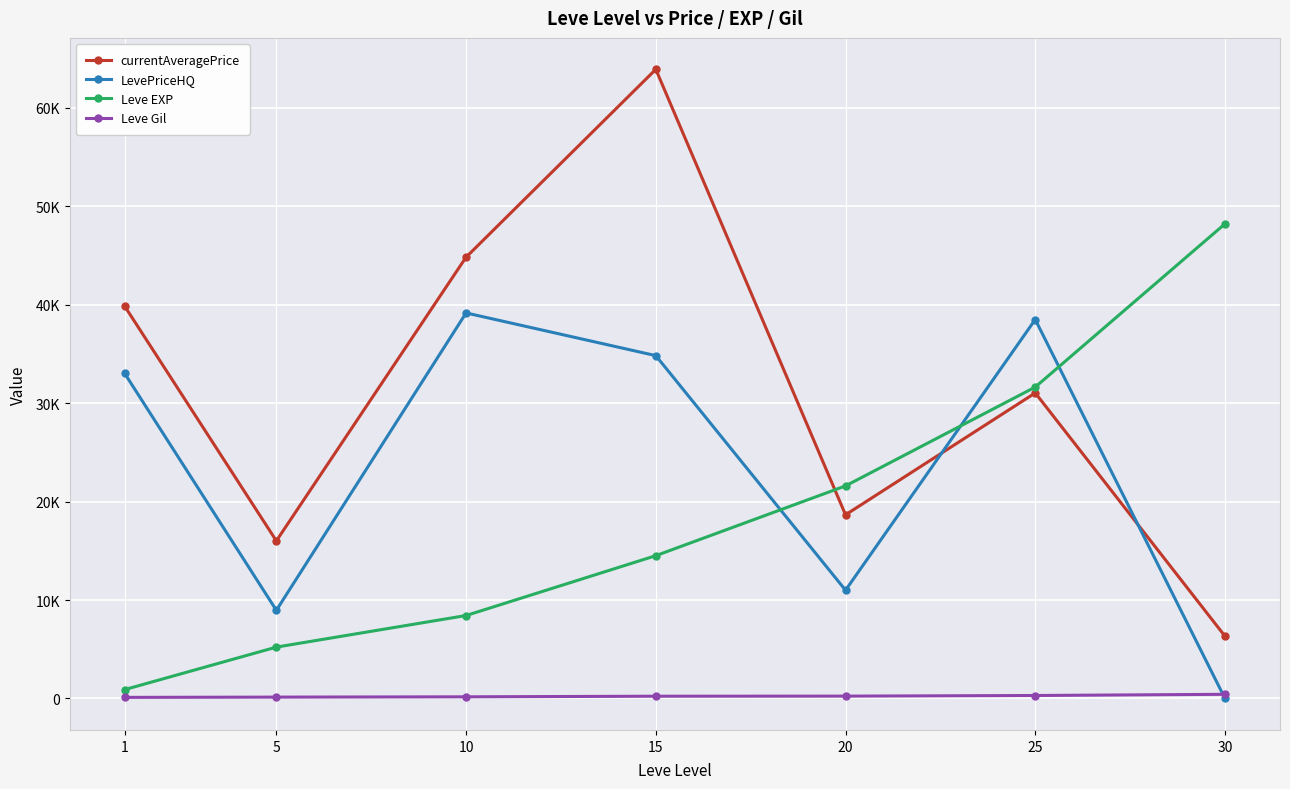

What are all the series names shown in the legend?

currentAveragePrice, LevePriceHQ, Leve EXP, Leve Gil